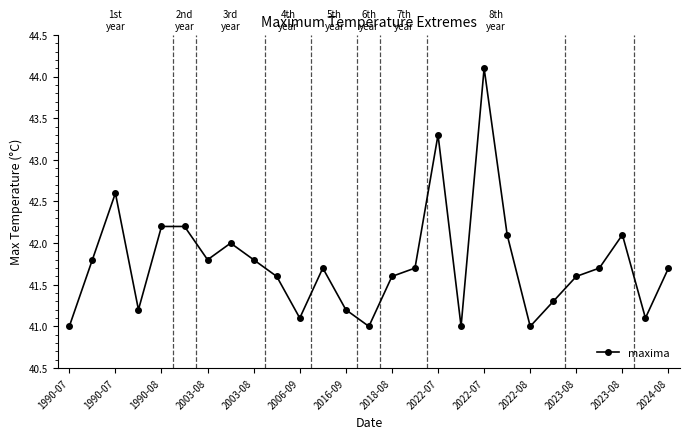

Reading right to left, extract all data points from this chart.

41.7	41.1	42.1	41.7	41.6	41.3	41.0	42.1	44.1	41.0	43.3	41.7	41.6	41.0	41.2	41.7	41.1	41.6	41.8	42.0	41.8	42.2	42.2	41.2	42.6	41.8	41.0